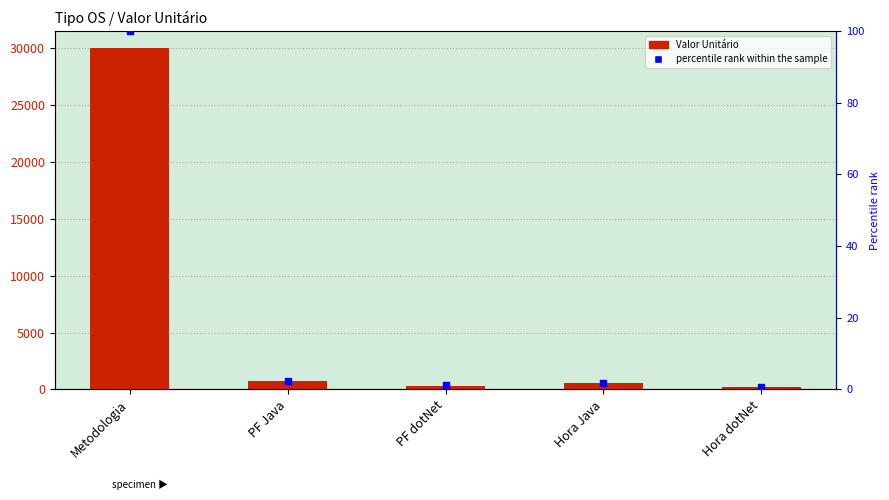

Which series reaches the maximum Y coordinate?

Valor Unitário